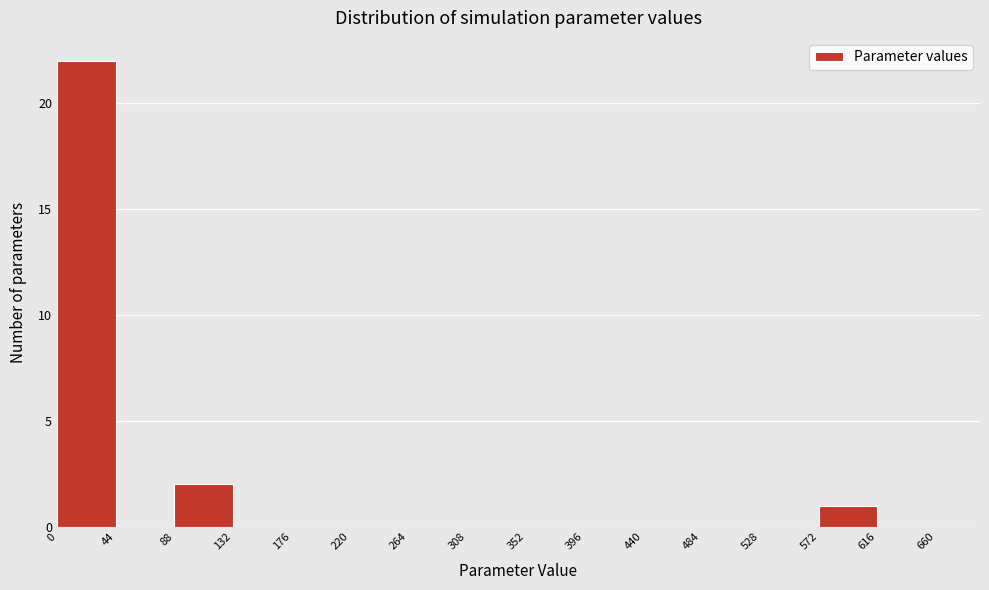

Reading left to right, transcribe this chart: for each bar, give the range it covers on the x-axis and its height. The values are not printed on the chart, so give them approximately, as read against the axis.

0 to 44: 22
44 to 88: 0
88 to 132: 2
132 to 176: 0
176 to 220: 0
220 to 264: 0
264 to 308: 0
308 to 352: 0
352 to 396: 0
396 to 440: 0
440 to 484: 0
484 to 528: 0
528 to 572: 0
572 to 616: 1
616 to 660: 0